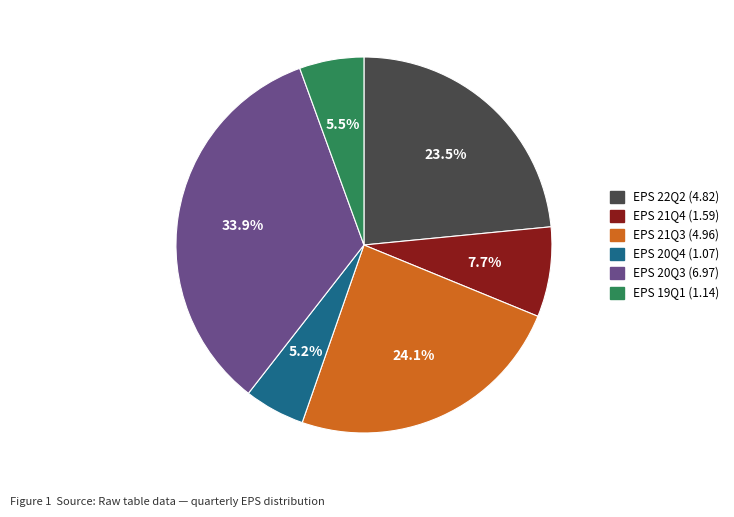

Is there a majority slice in this chart?

No